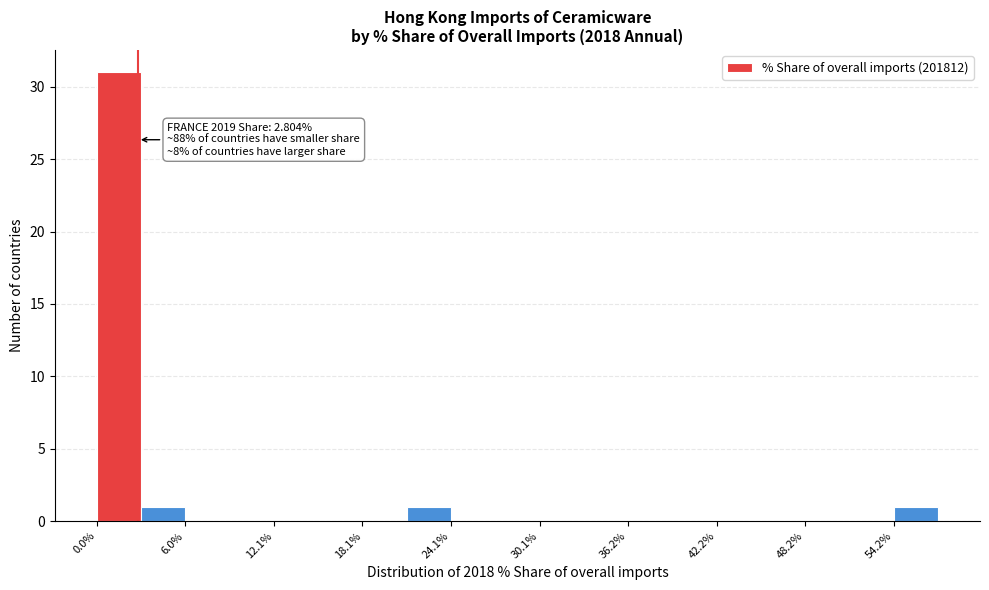

Around what value on the x-axis is the tallest bar? Give the approximate position of its centre, as read against the axis.

2